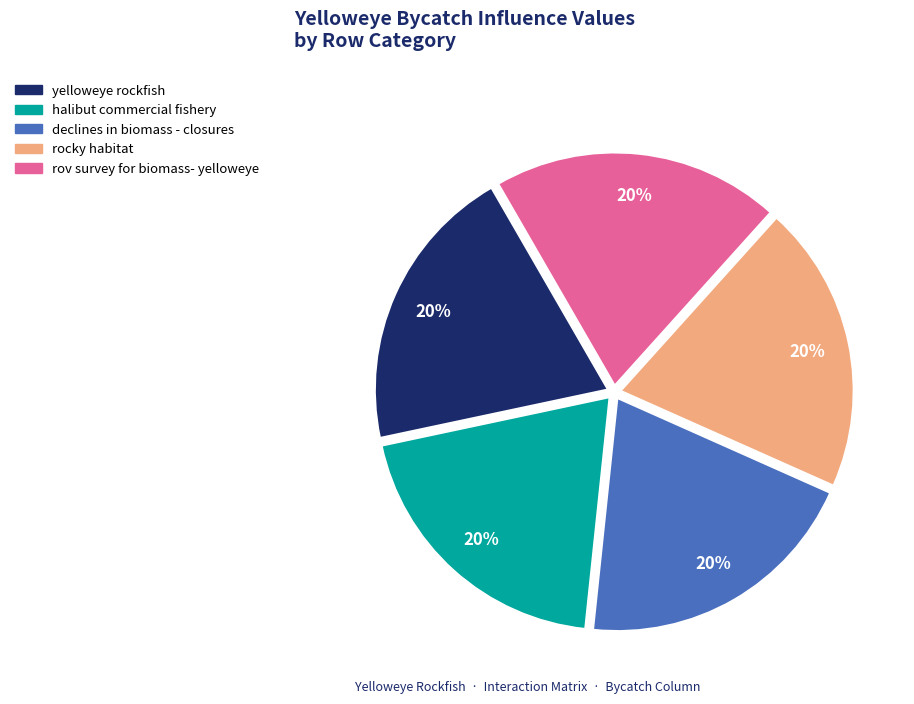

To the nearest percent, what is the average slice percentage?

20%